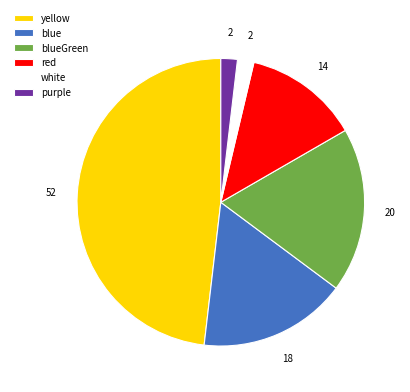

Is the sum of purple and white greater than half?

No